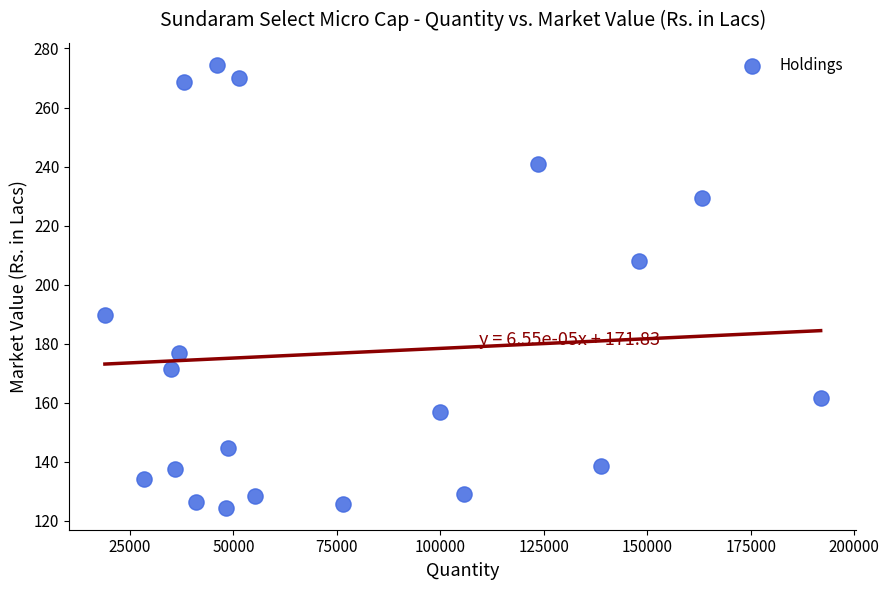

What is the range of X values (max minus min)?

172931.0